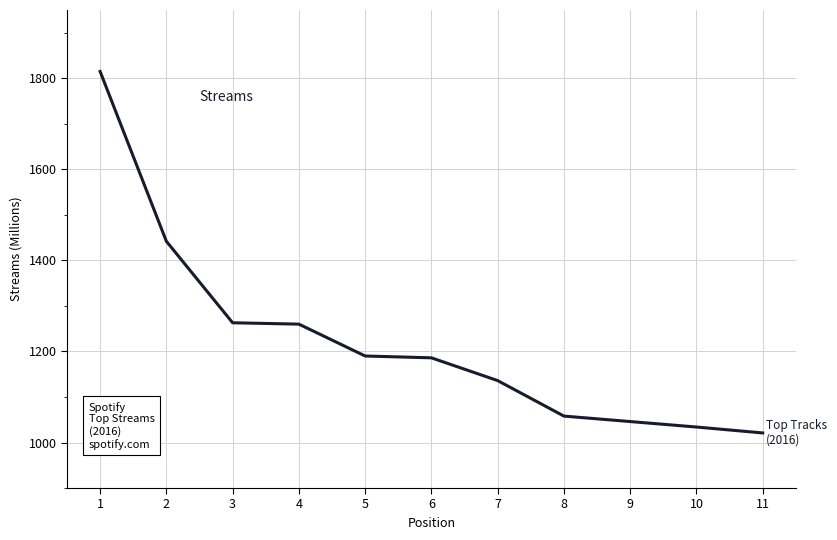

Which label corresponds to the largest value in the chart?

1